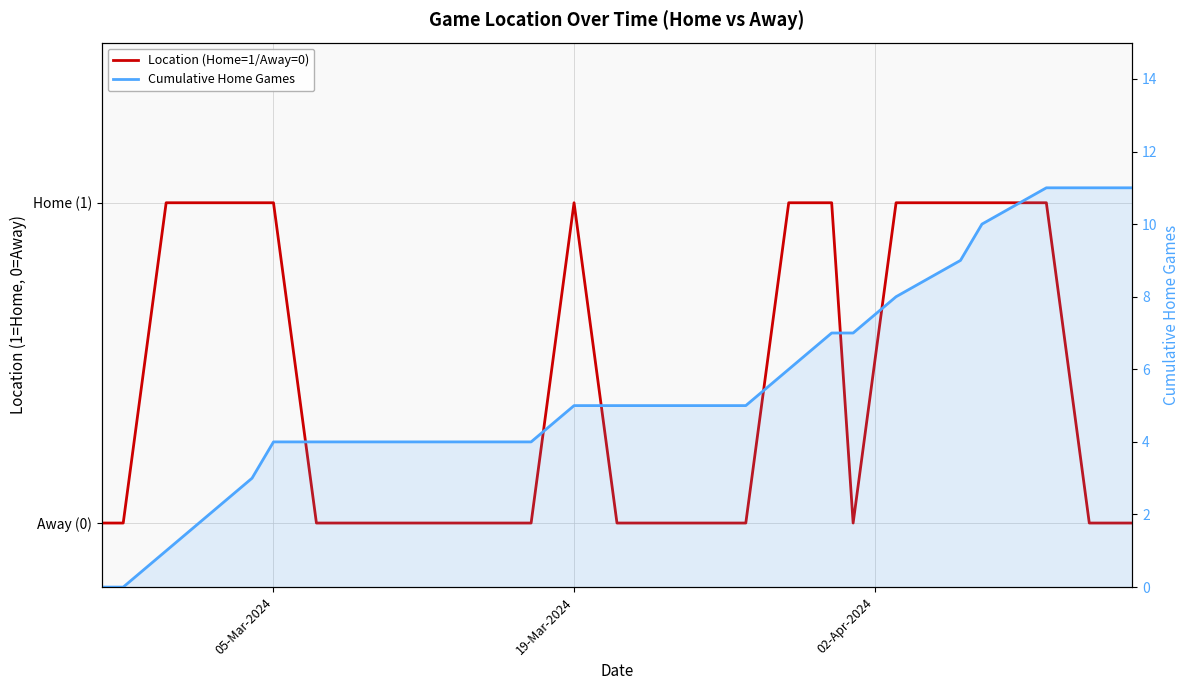

Which category has the lowest value in the Cumulative Home Games series?

05-Mar-2024